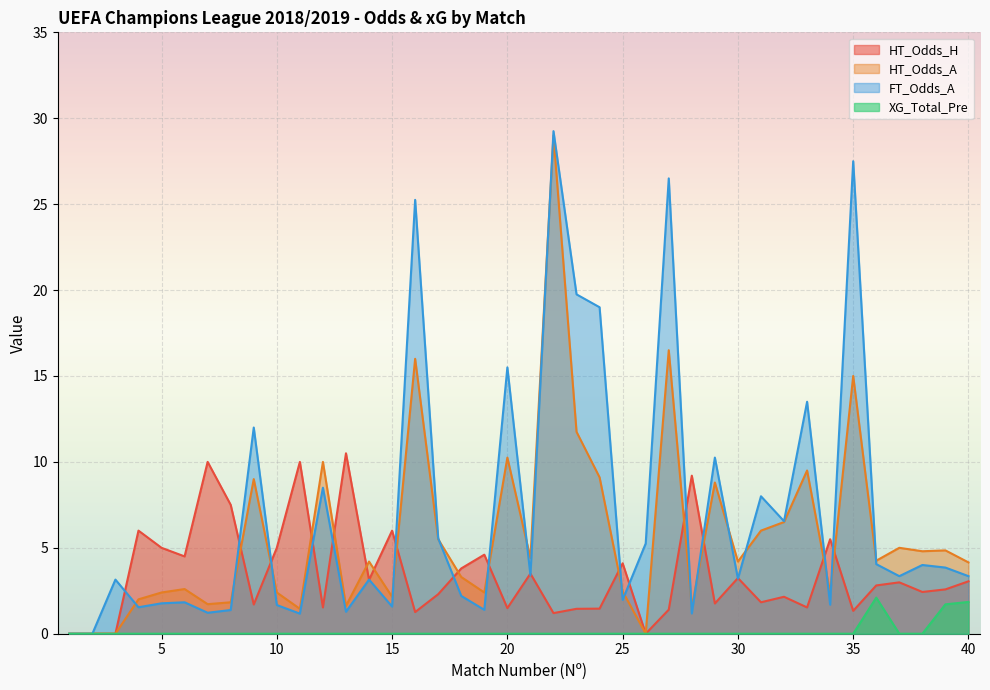

Which series has the largest range (max minus min)?

FT_Odds_A